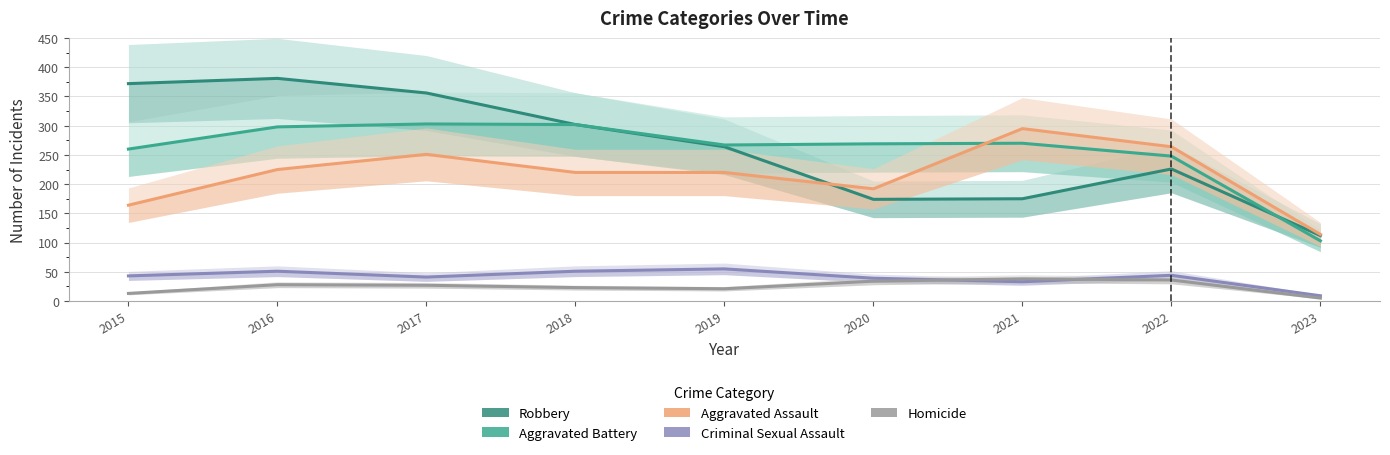

What are all the series names shown in the legend?

Robbery, Aggravated Battery, Aggravated Assault, Criminal Sexual Assault, Homicide